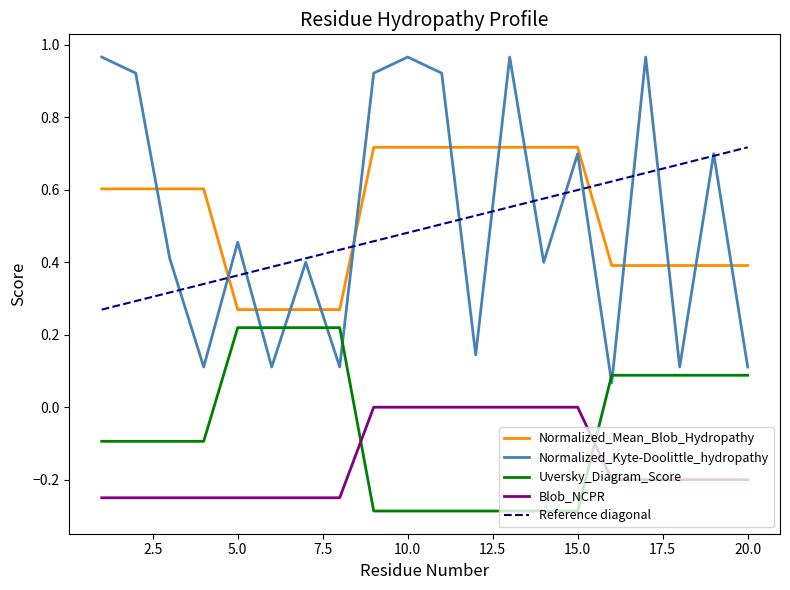

True or false: Blob_NCPR and Normalized_Kyte-Doolittle_hydropathy cross at least once.

False